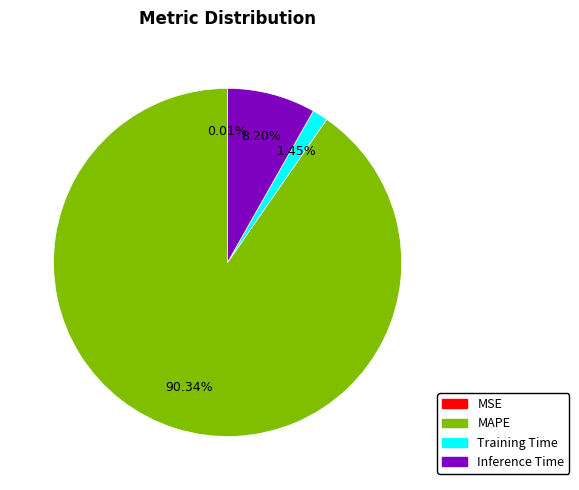

Is there a majority slice in this chart?

Yes